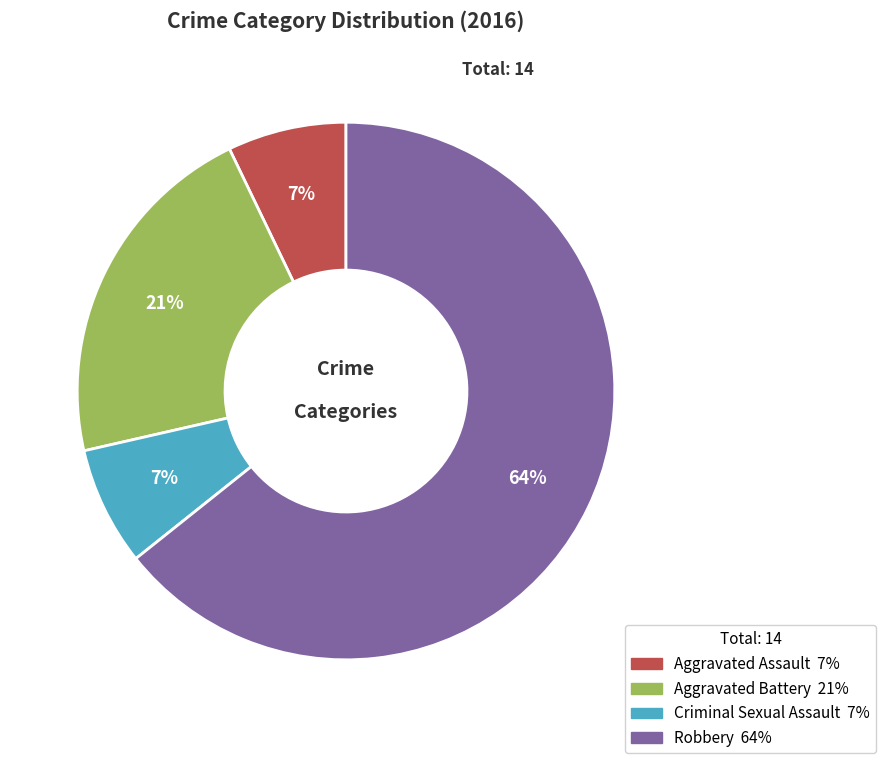

Between Aggravated Battery and Robbery, which is larger?

Robbery